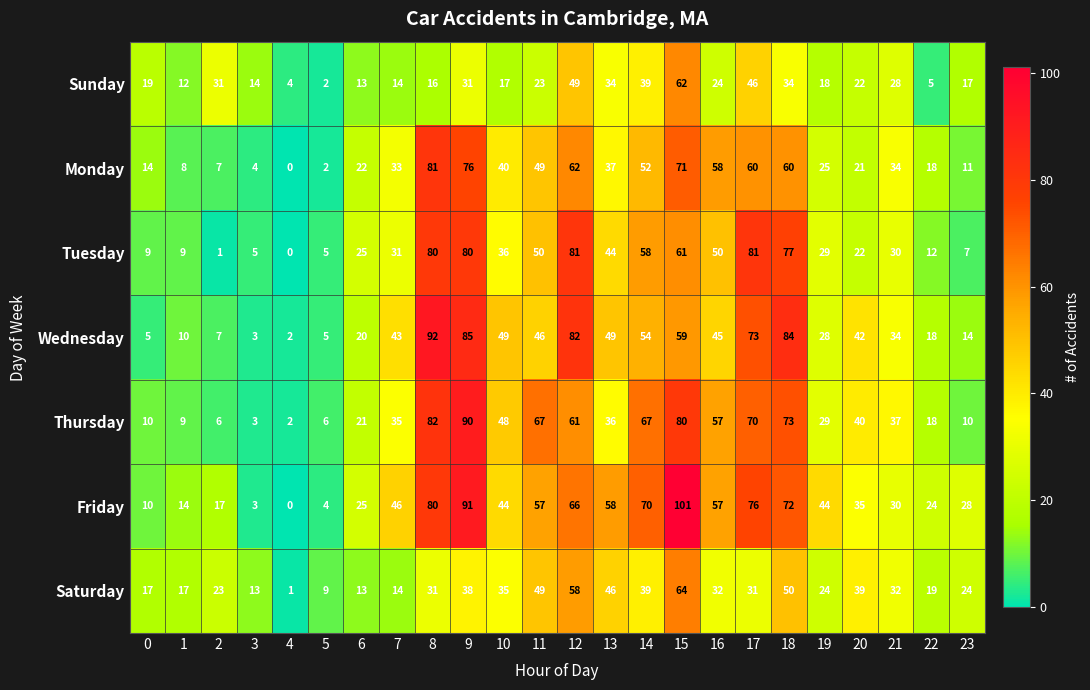

The value of Tuesday at 8 is 80. True or false?

True